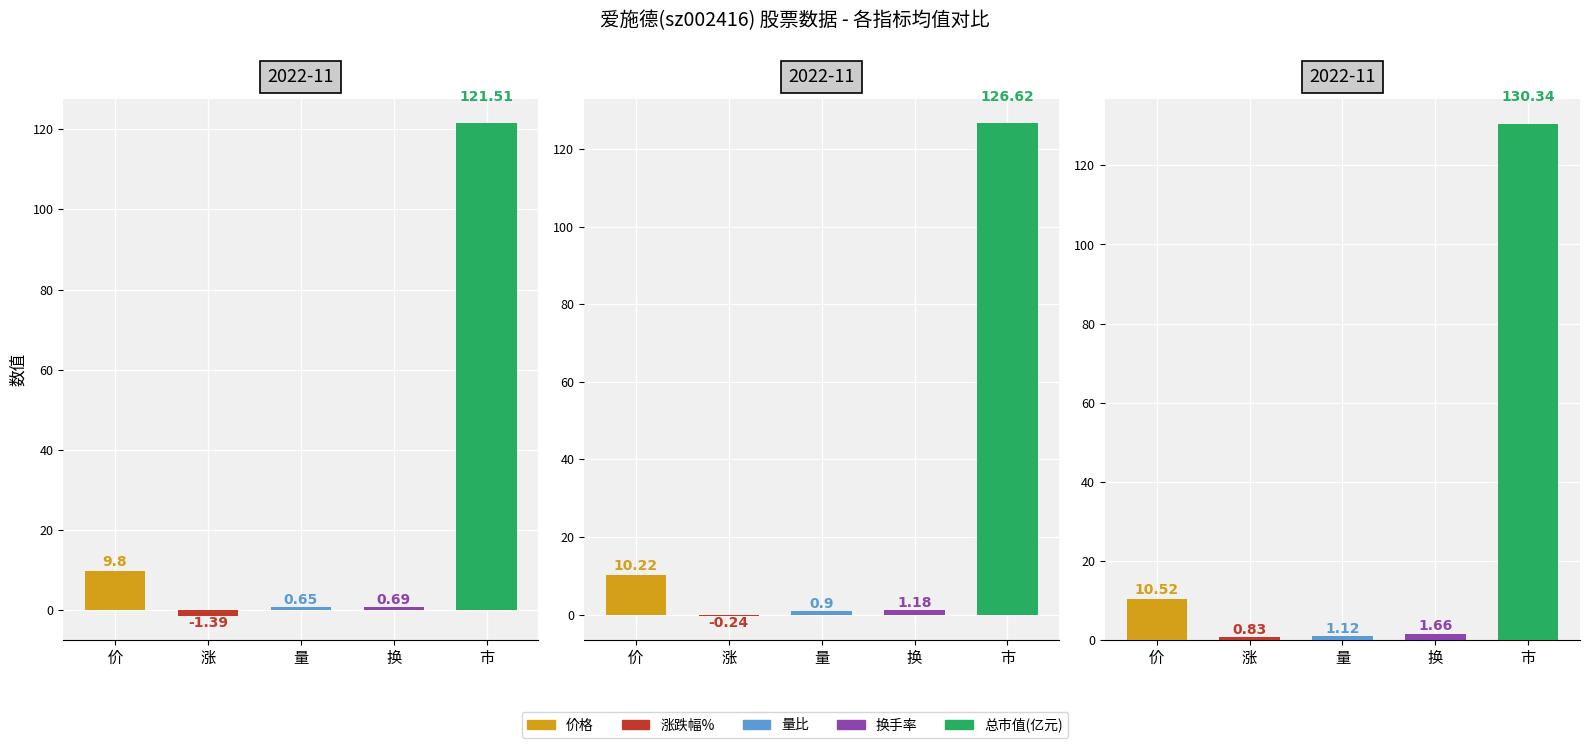

What are all the series names shown in the legend?

涨跌幅%, 量比, 换手率, 价格, 总市值(亿元)